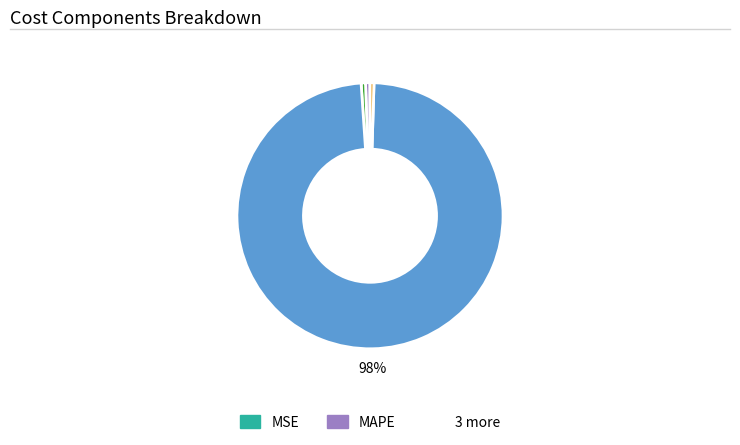

Does any single category account for the majority?

Yes